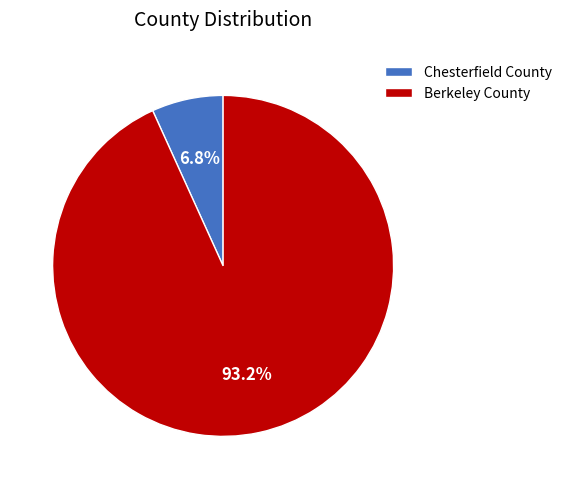

Which category has the smallest portion of the pie?

Chesterfield County